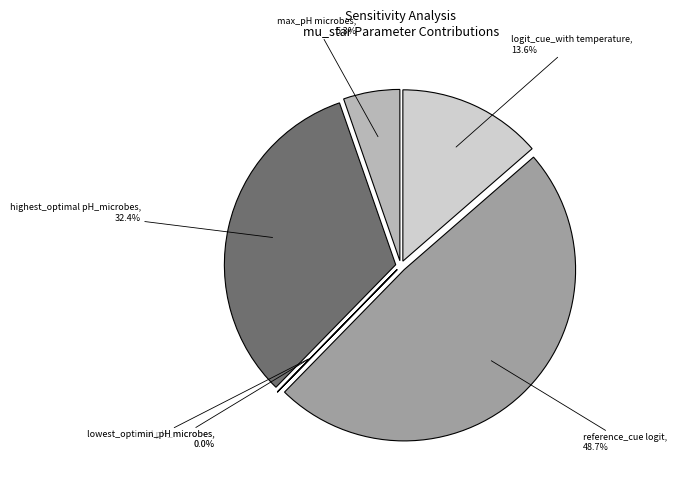

How many slices are in this pie chart?

6